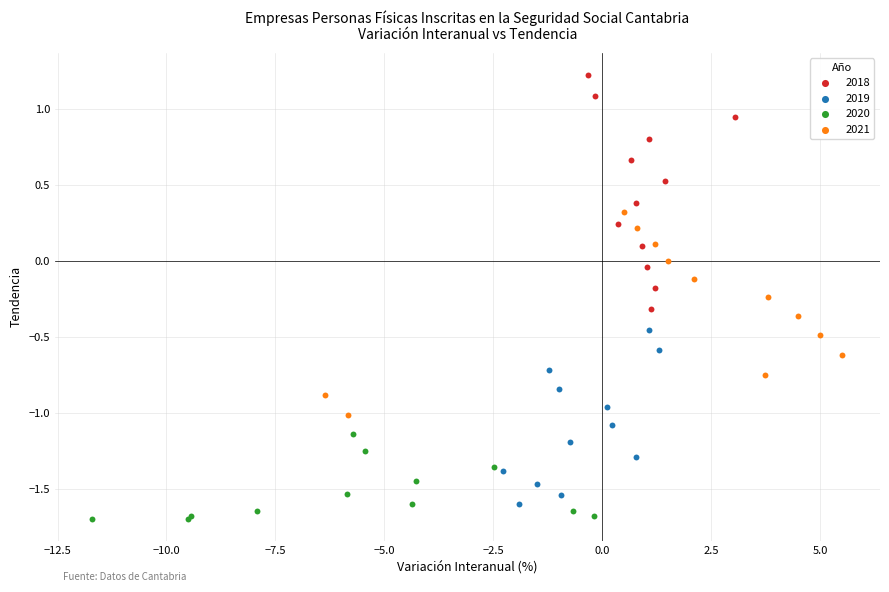

Which series contains the highest Y value?

2018